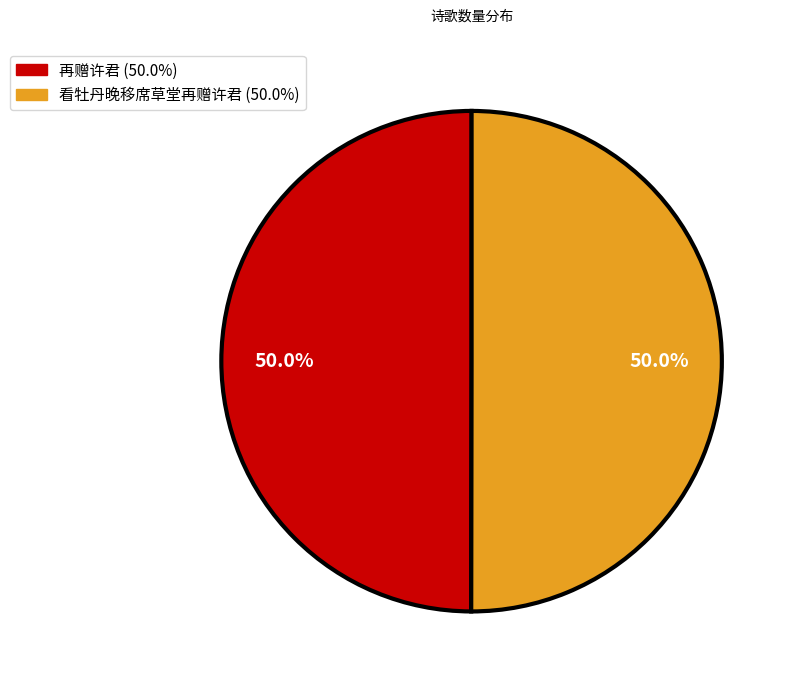

What percentage is the 看牡丹晚移席草堂再赠许君 slice, to the nearest percent?

50%